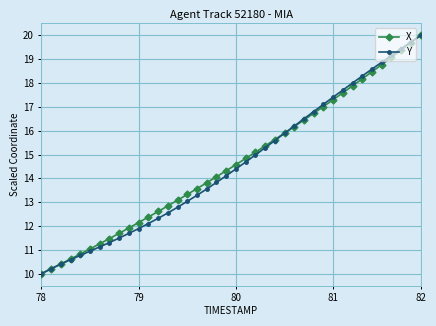

True or false: Y has more than 1 interior local peaks.

False